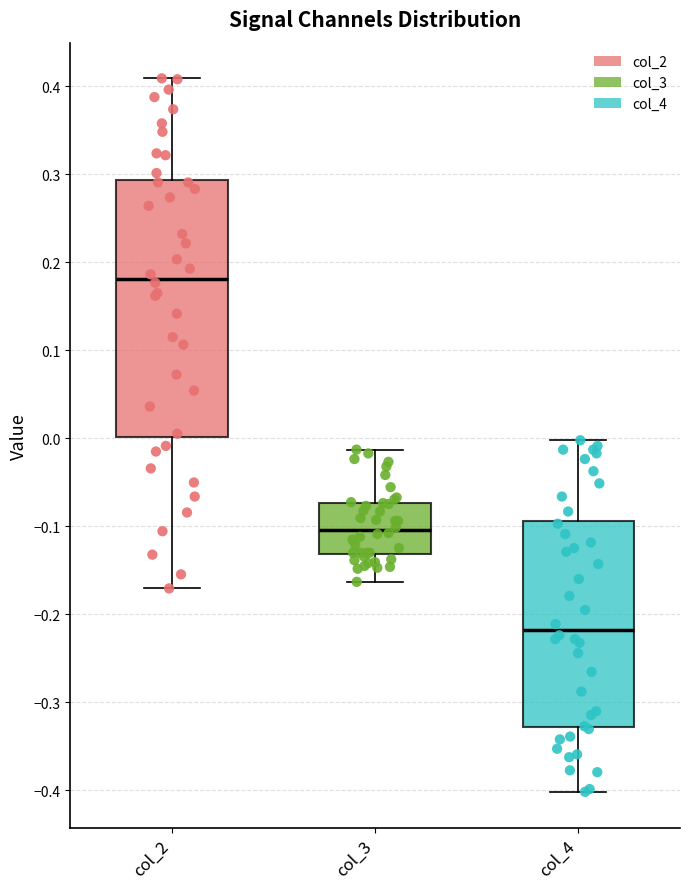

Reading left to right, transcribe this box plot: for each box, give where its median line is, the range the box spans, and where its two whiskers end, as read against the y-axis. The values are not printed on the chart, so give them approximately, as read against the axis.

col_2: median 0.18, box 0.00 to 0.29, whiskers -0.17 to 0.41
col_3: median -0.10, box -0.13 to -0.07, whiskers -0.16 to -0.01
col_4: median -0.22, box -0.33 to -0.09, whiskers -0.40 to 0.00